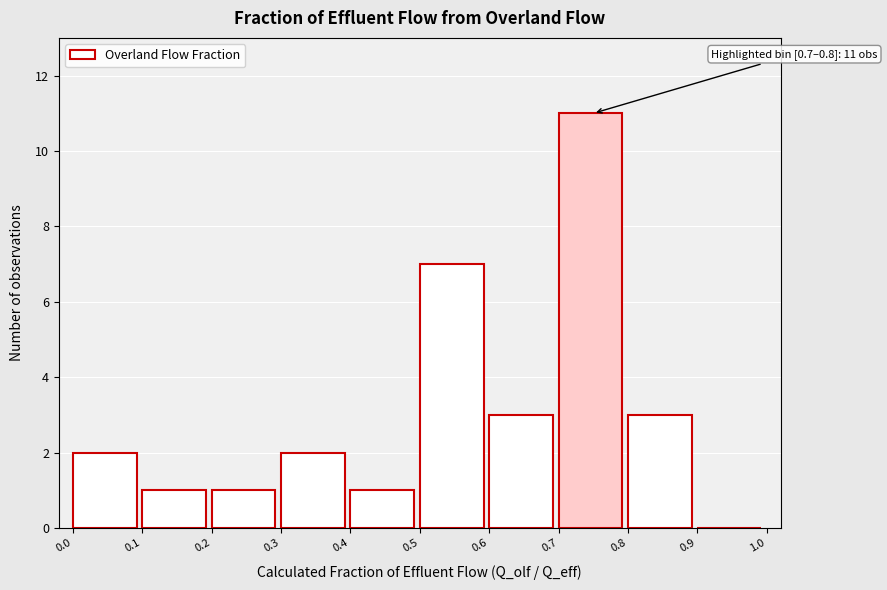

Which range on the x-axis has the tallest bar?

0.7 to 0.8